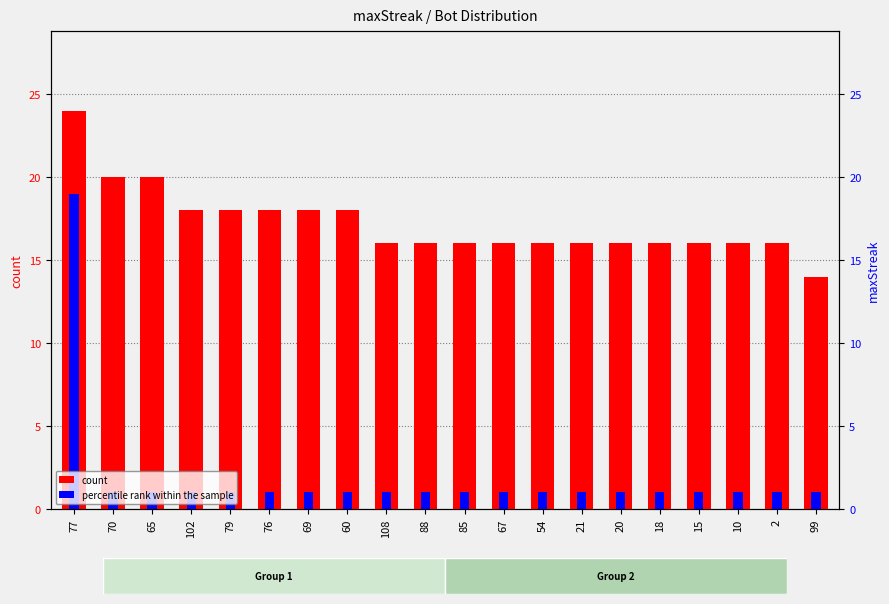

How many bars are there in each group?

2